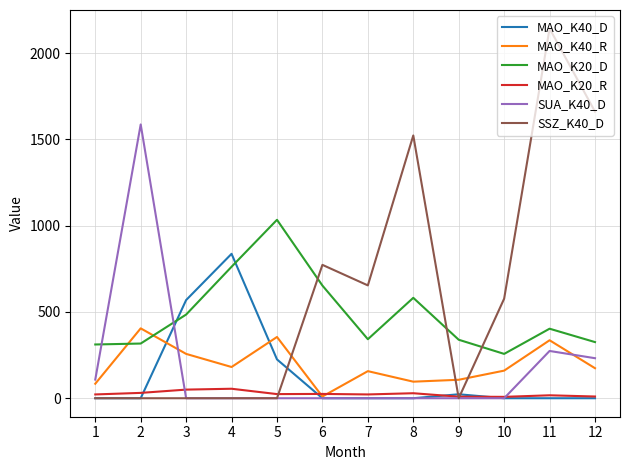

At which category is the sum across all series the highest?

11